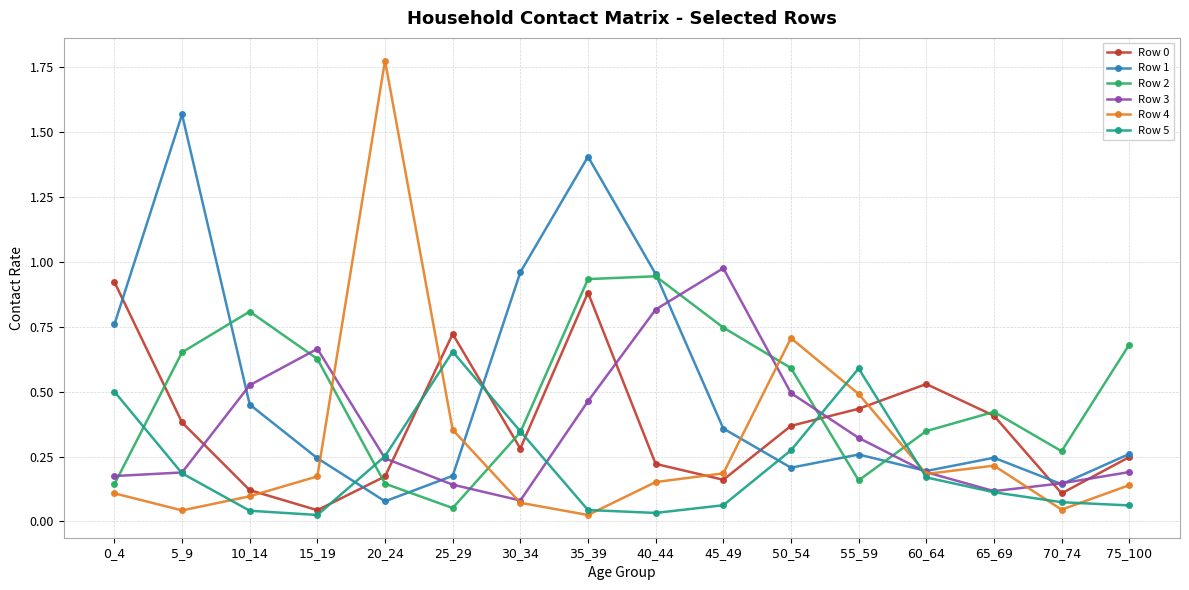

What is the value of the Row 1 point at the 8th from the left?

1.4